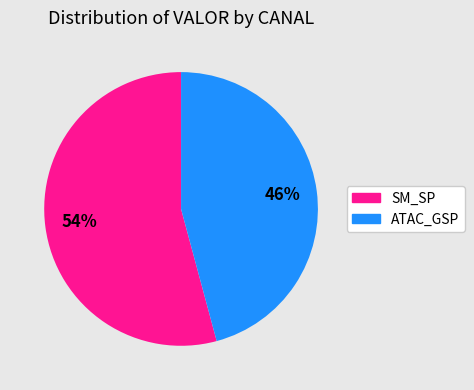

The SM_SP slice represents 62% of the pie. True or false?

False